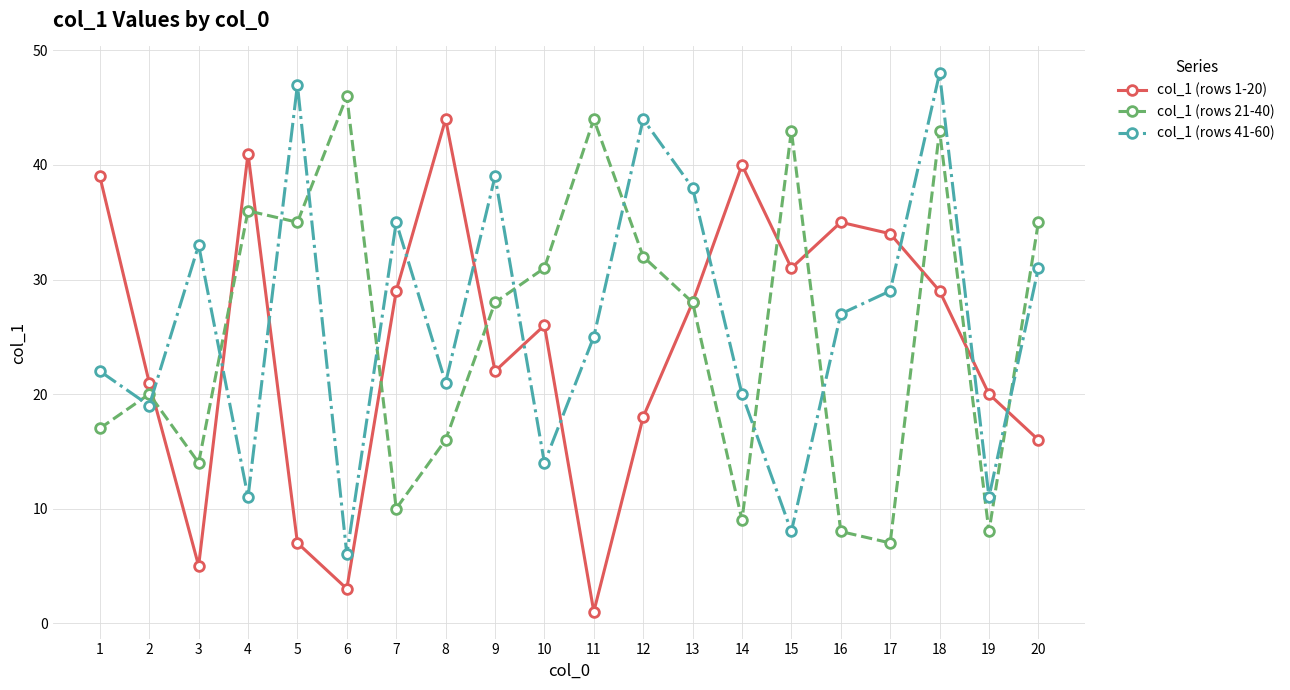

Reading left to right, extract all data points from this chart.

col_1 (rows 1-20): 1=39	2=21	3=5	4=41	5=7	6=3	7=29	8=44	9=22	10=26	11=1	12=18	13=28	14=40	15=31	16=35	17=34	18=29	19=20	20=16
col_1 (rows 21-40): 1=17	2=20	3=14	4=36	5=35	6=46	7=10	8=16	9=28	10=31	11=44	12=32	13=28	14=9	15=43	16=8	17=7	18=43	19=8	20=35
col_1 (rows 41-60): 1=22	2=19	3=33	4=11	5=47	6=6	7=35	8=21	9=39	10=14	11=25	12=44	13=38	14=20	15=8	16=27	17=29	18=48	19=11	20=31